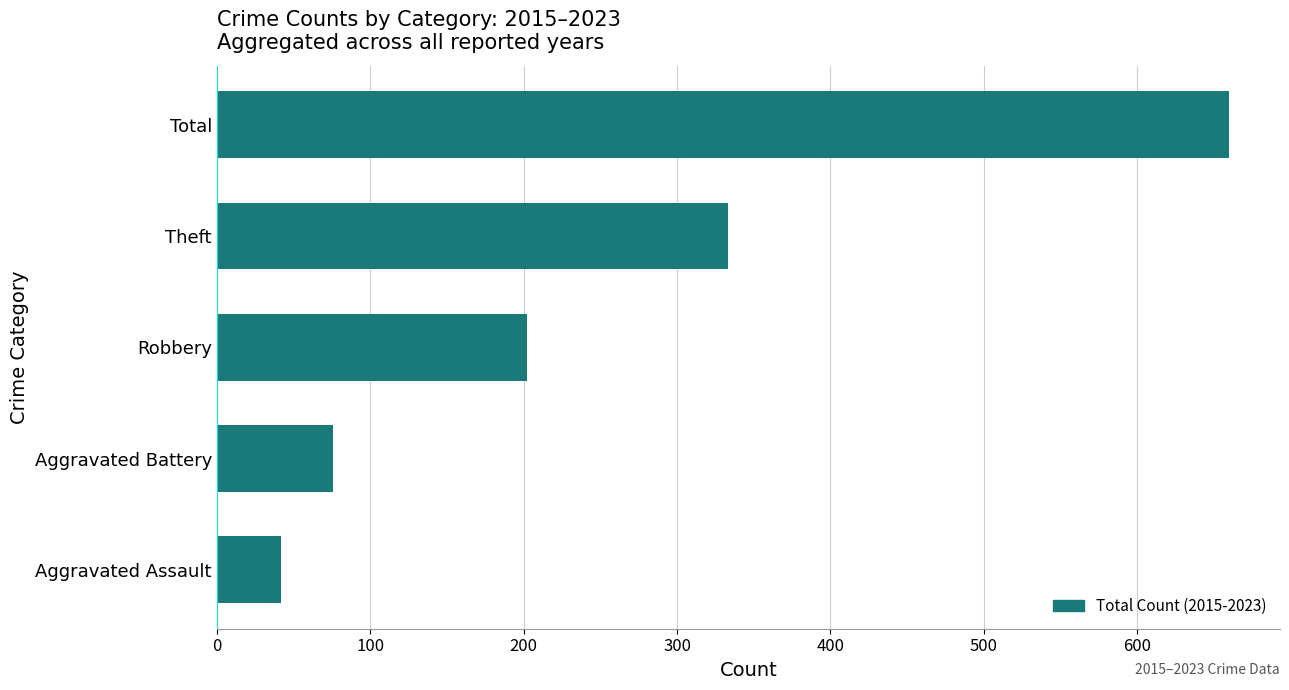

The chart shows a value of 333 at Theft. True or false?

True